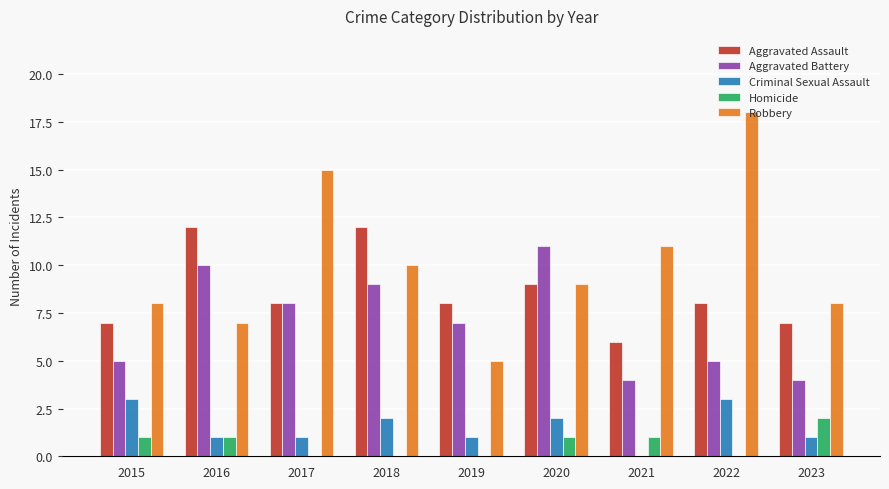

Where does the Robbery series first go above 9?

2017